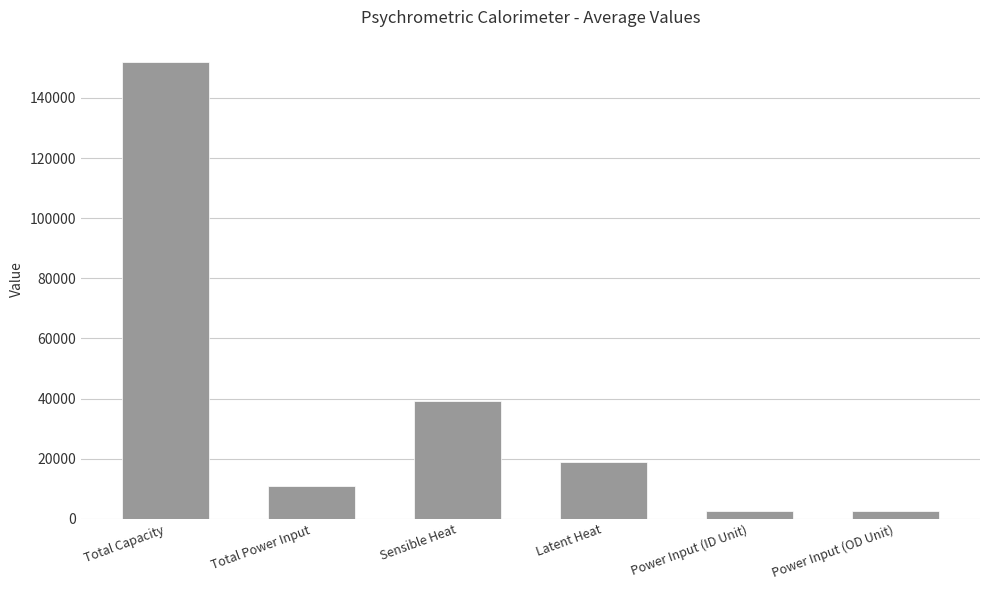

What is the label of the 5th bar from the right?

Total Power Input